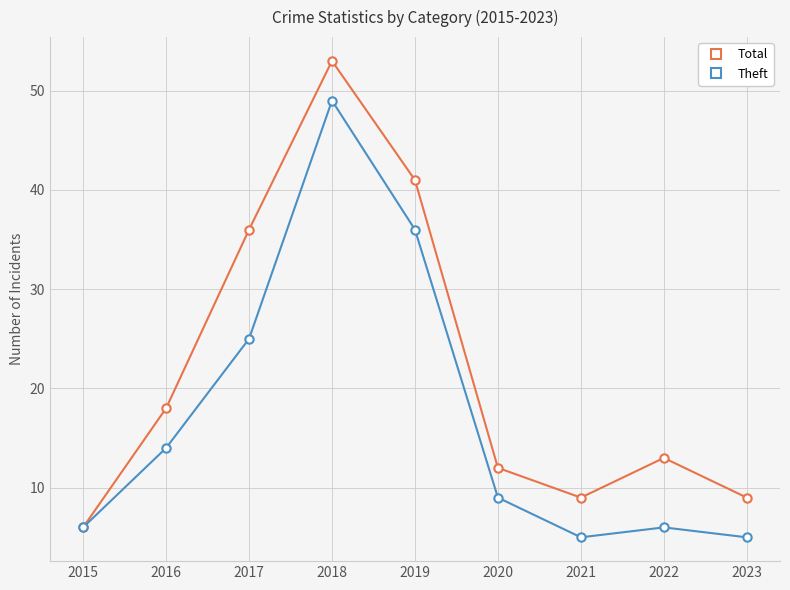

What is the difference between the Theft values at 2021 and 2020?

4